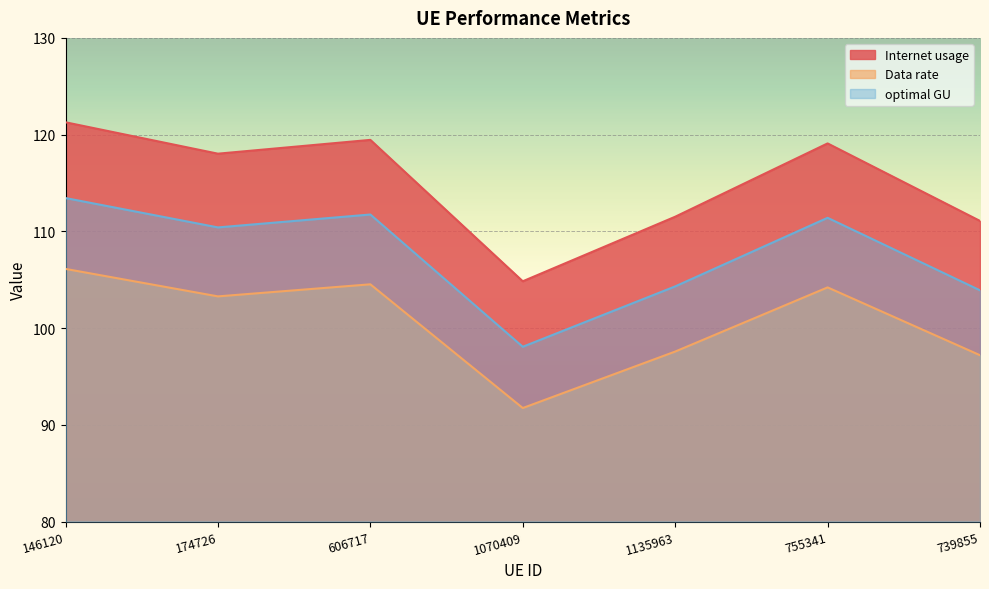

Reading left to right, transcribe all the data shown in this chart.

Internet usage: 146120=121.3	174726=118.0	606717=119.5	1070409=104.8	1135963=111.5	755341=119.1	739855=111.1
Data rate: 146120=106.1	174726=103.3	606717=104.5	1070409=91.7	1135963=97.6	755341=104.2	739855=97.2
optimal GU: 146120=113.4	174726=110.4	606717=111.7	1070409=98.1	1135963=104.3	755341=111.4	739855=103.9